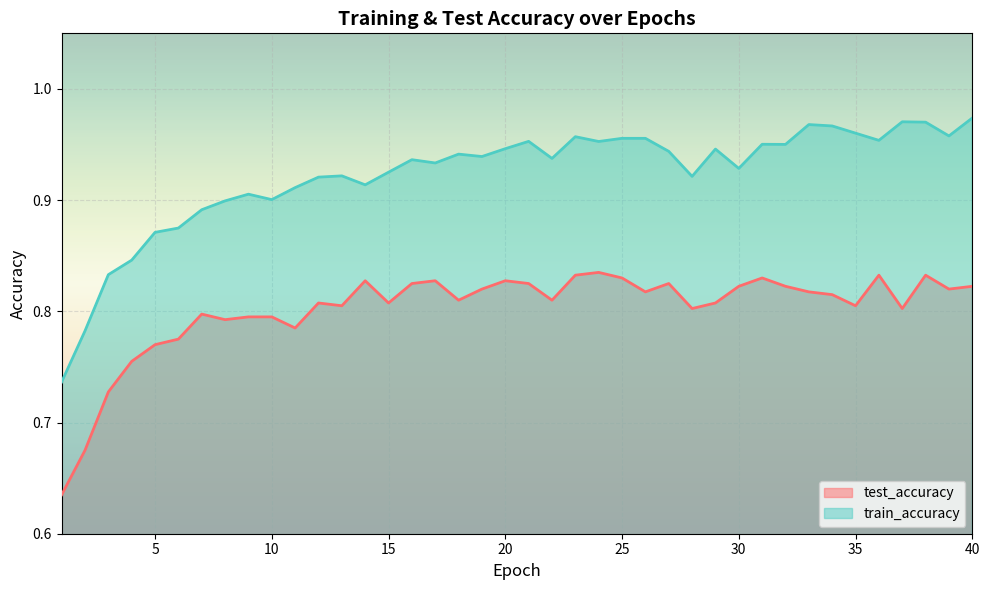

The value of test_accuracy at 17 is 0.8. True or false?

True